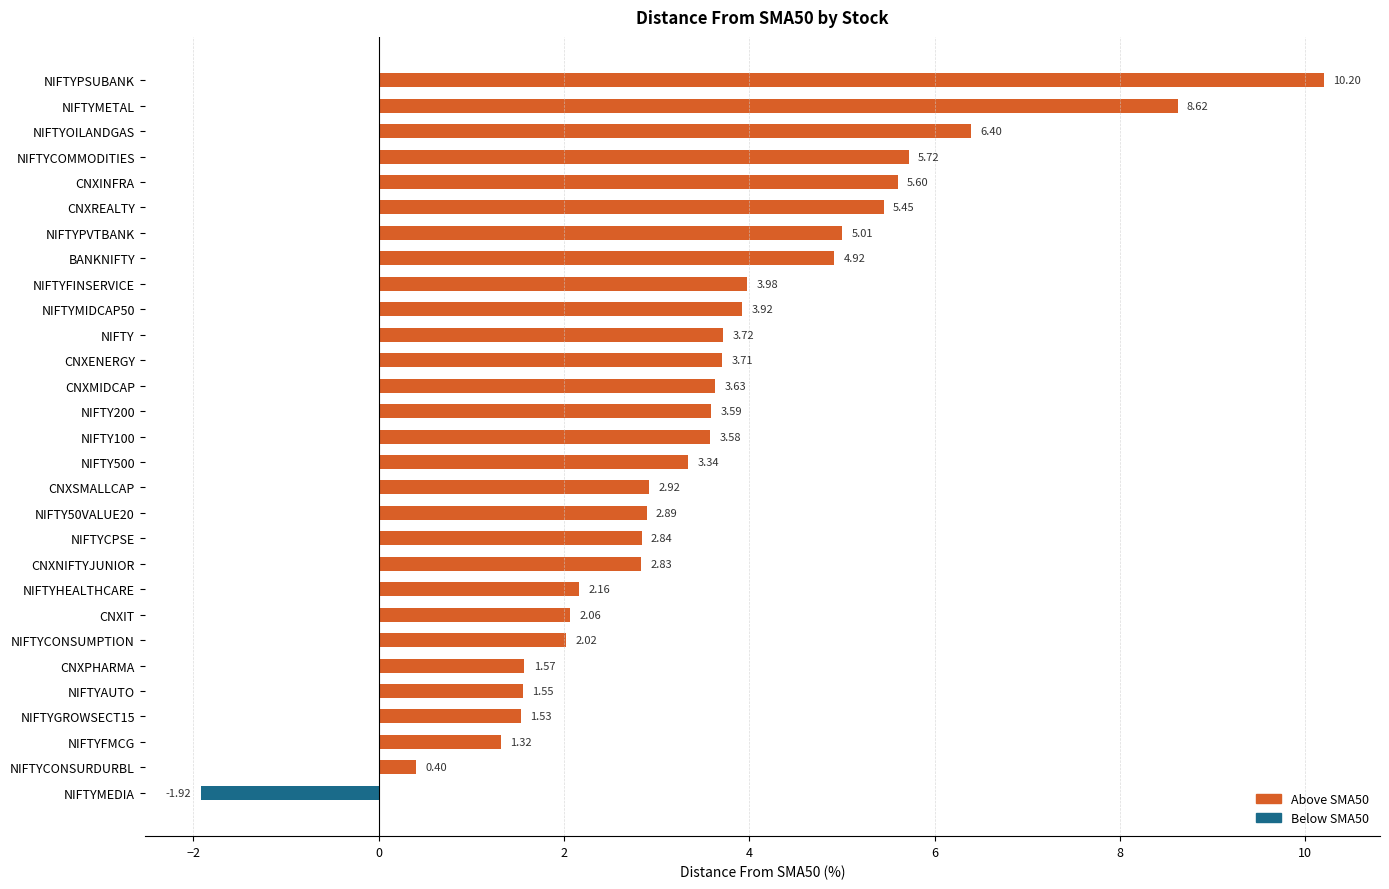

What are all the series names shown in the legend?

Above SMA50, Below SMA50